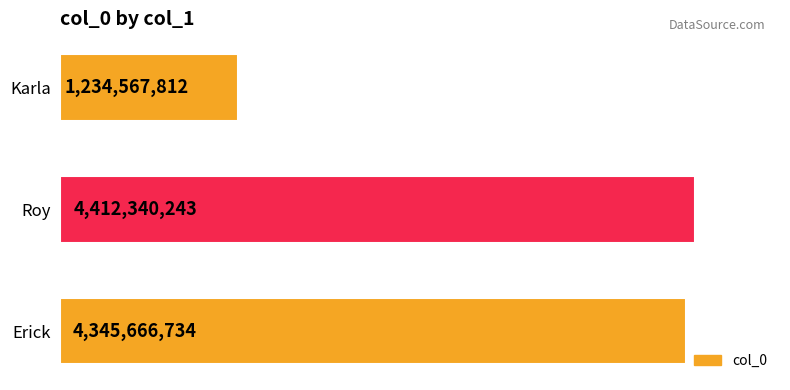

The chart shows a value of 2393530462 at Erick. True or false?

False